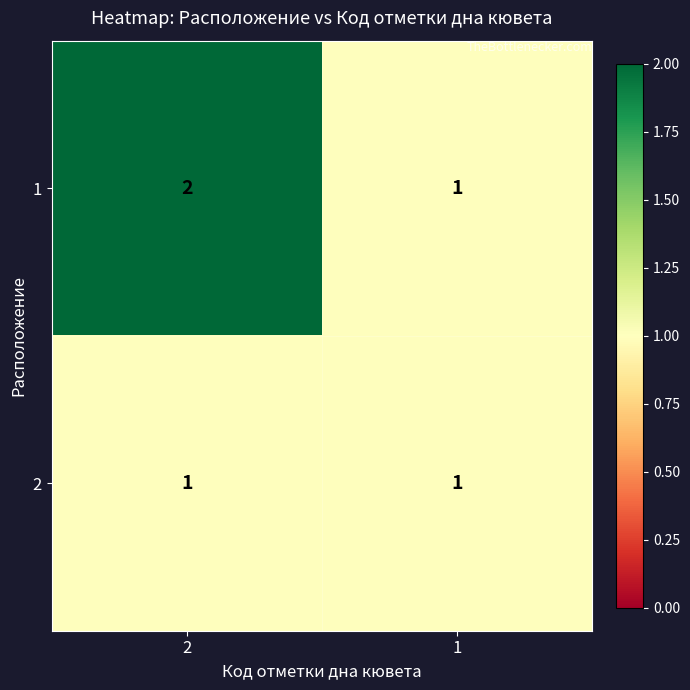

Rank the categories by 1 value from lowest to highest.

1, 2